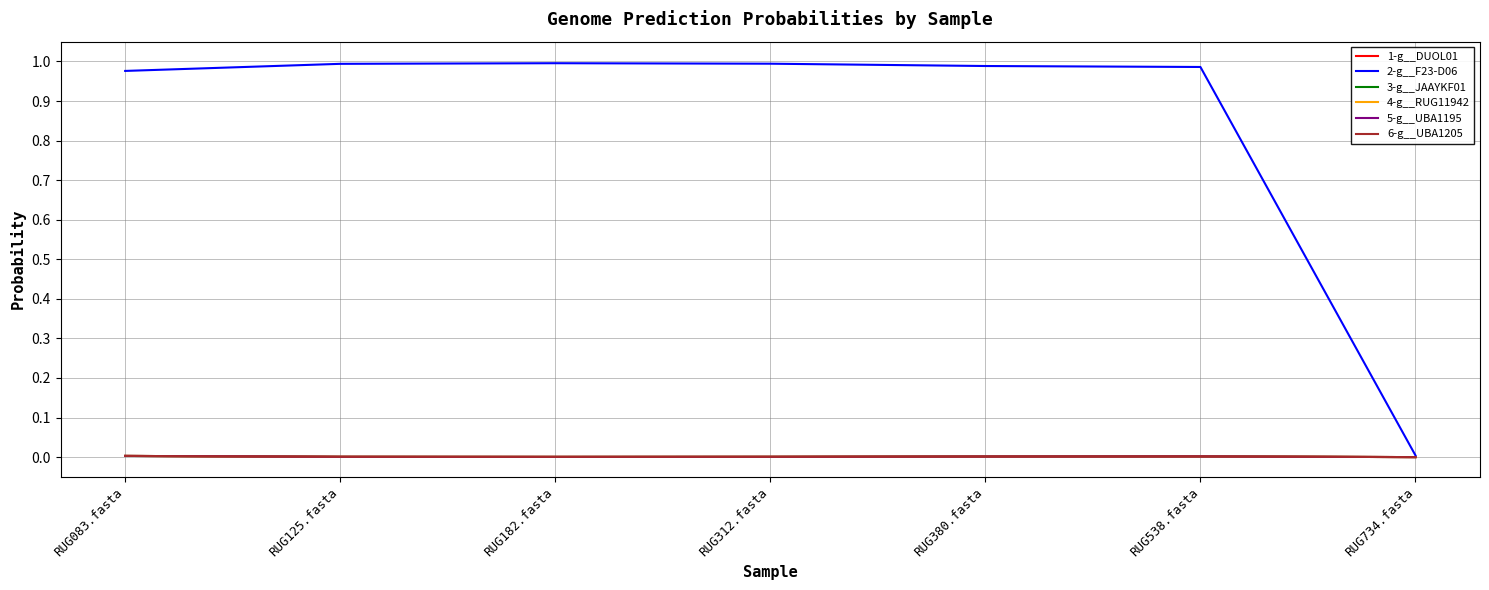

The value of 6-g__UBA1205 at RUG125.fasta is 0.0. True or false?

False